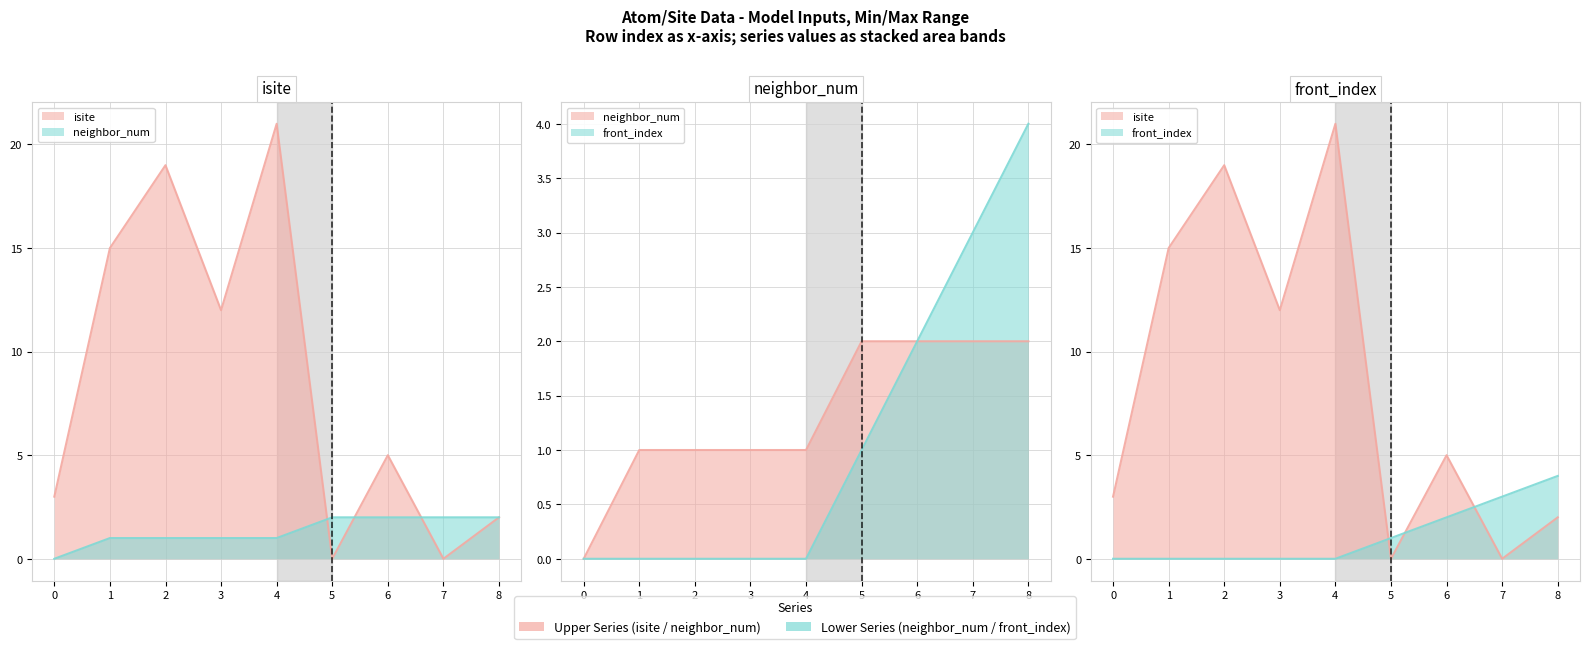

What is the difference between the maximum and minimum values in the isite series?

21